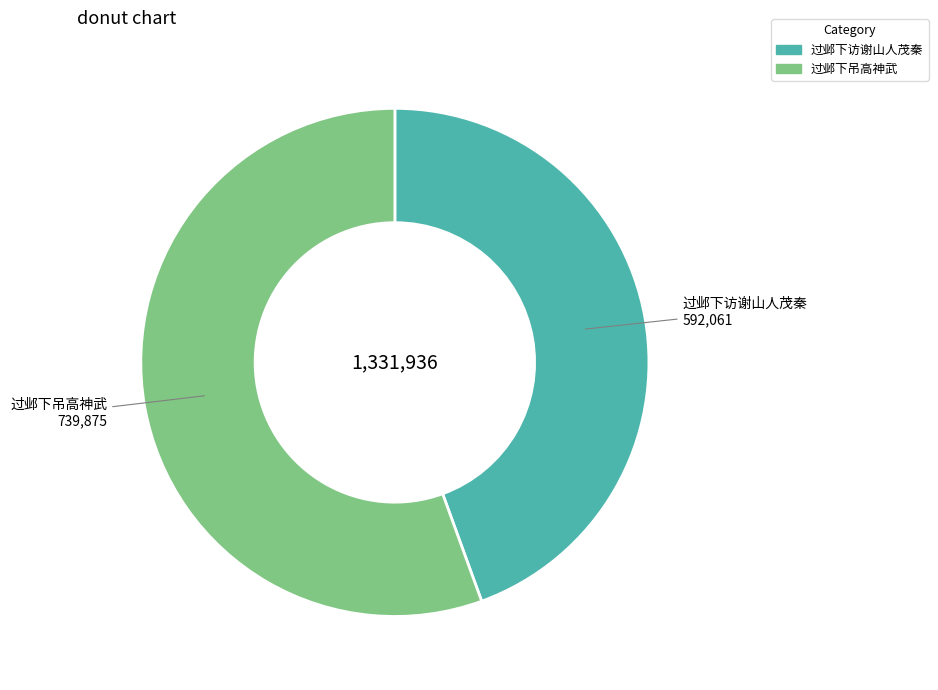

How many slices are in this pie chart?

2